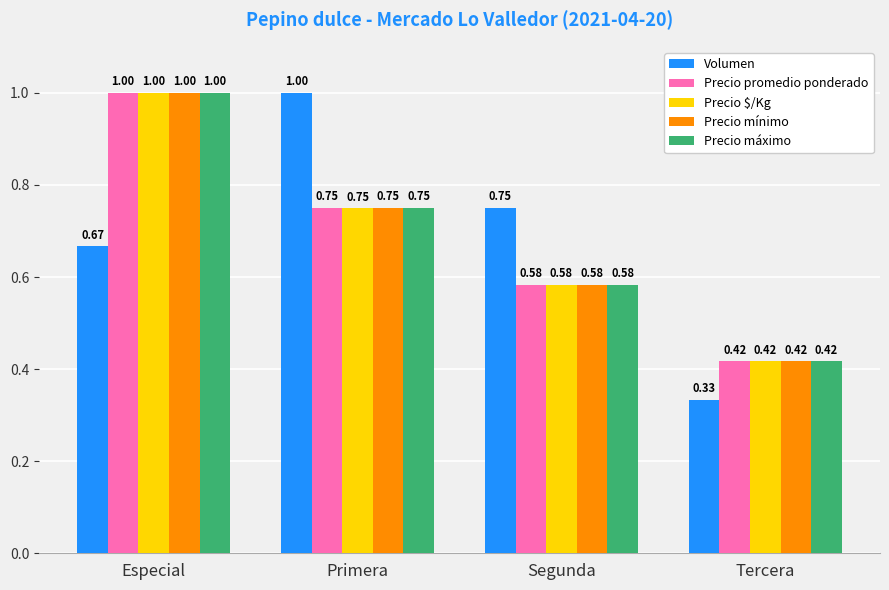

What position from the left is Tercera?

4